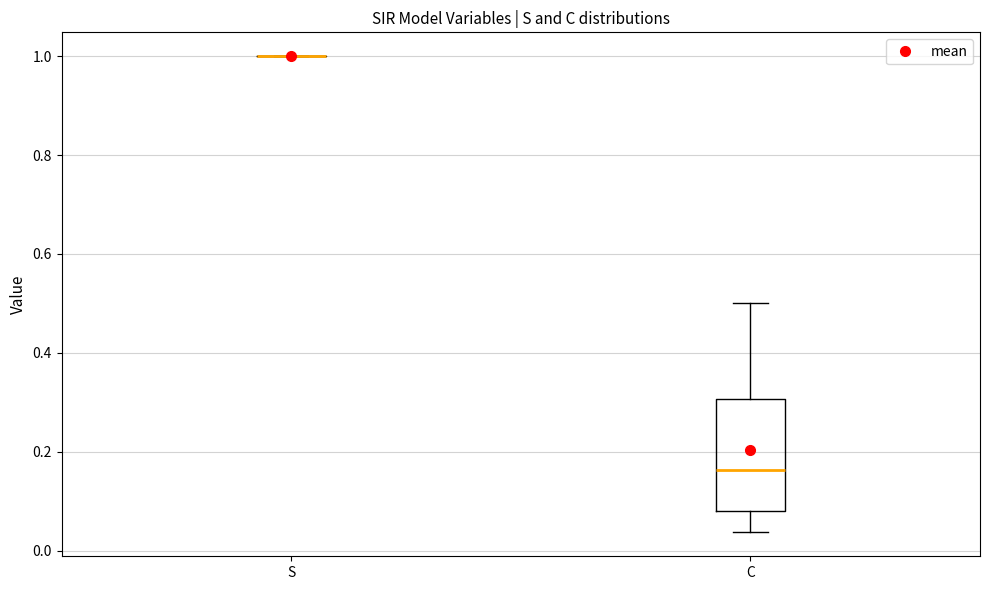

Reading left to right, read every box against the y-axis: the position of its median line, the range the box covers, and the ends of its whiskers. The values are not printed on the chart, so give them approximately, as read against the axis.

S: box collapsed to a line at 1.00, whiskers 1.00 to 1.00
C: median 0.16, box 0.08 to 0.30, whiskers 0.04 to 0.50